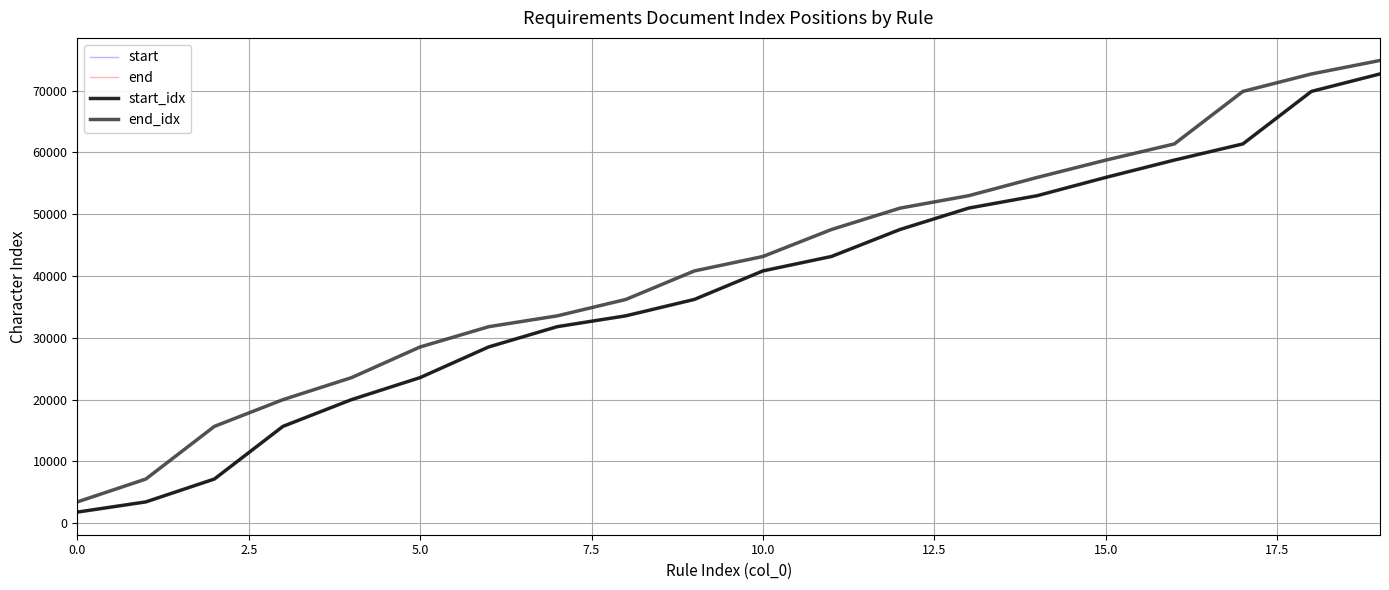

Does the chart display data point markers on the line(s)?

No